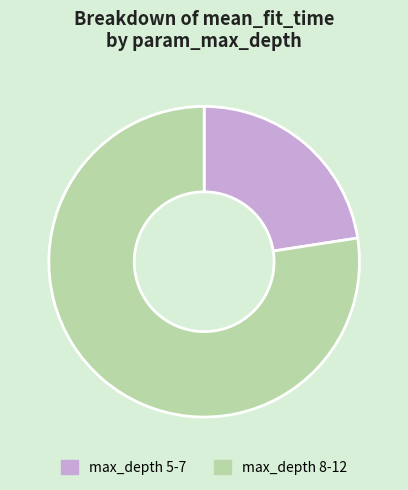

Which has a higher value, max_depth 5-7 or max_depth 8-12?

max_depth 8-12